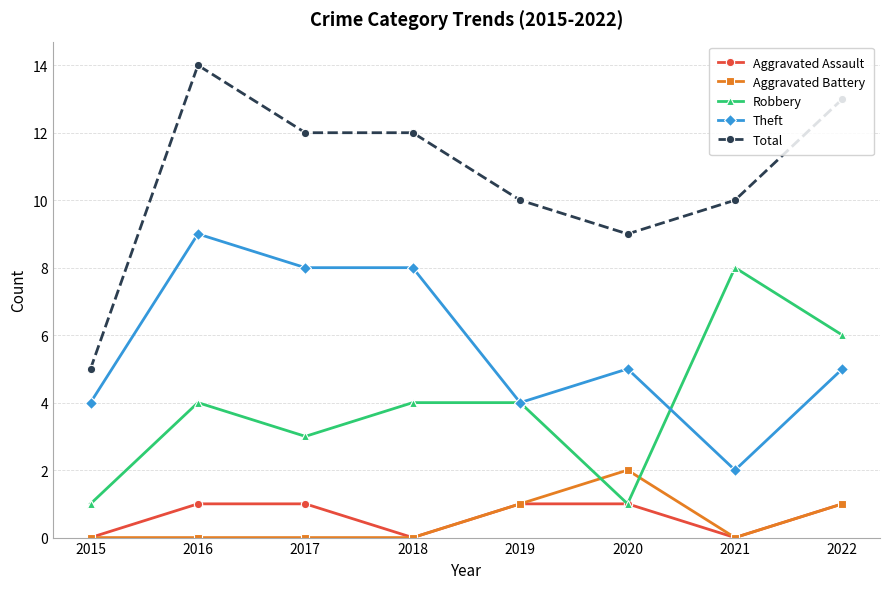

How many series are shown in this chart?

5